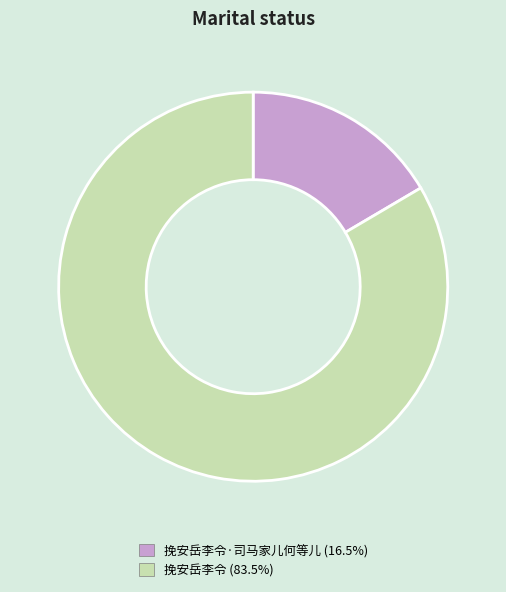

Do 挽安岳李令 (83.5%) and 挽安岳李令·司马家儿何等儿 (16.5%) together represent more than half of the pie?

Yes